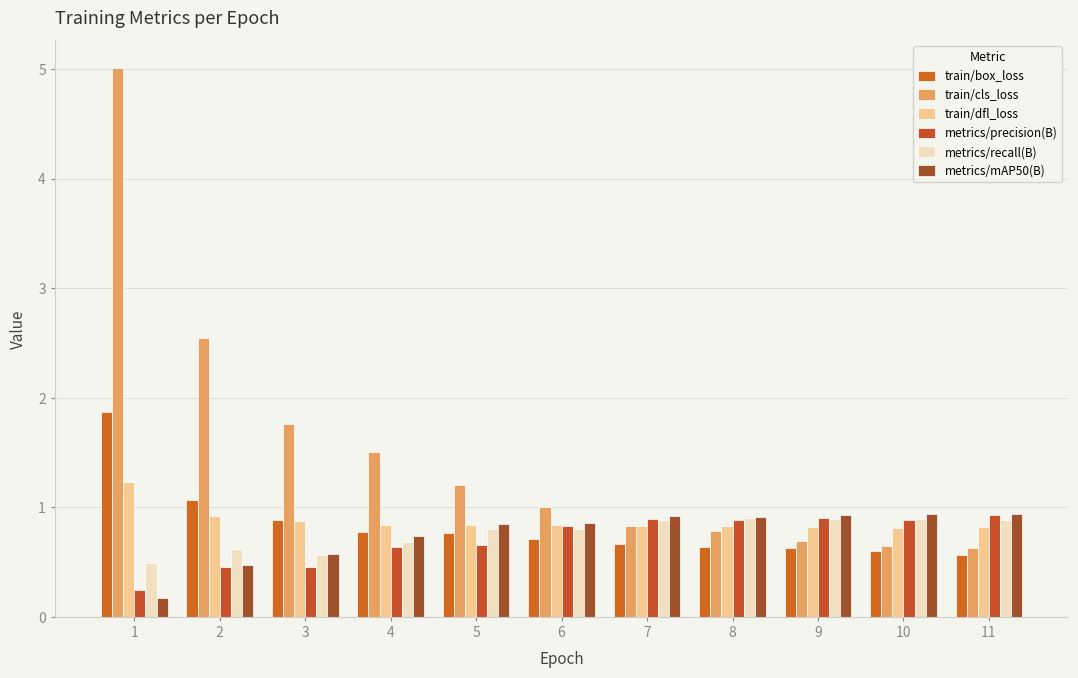

What is the difference between the maximum and minimum values in the train/cls_loss series?

4.4